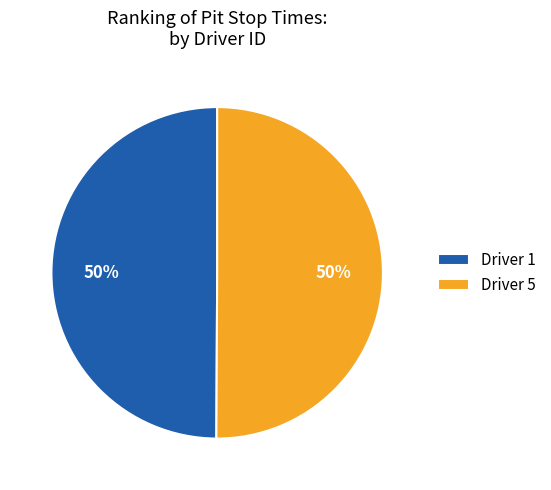

How many segments does this pie chart have?

2